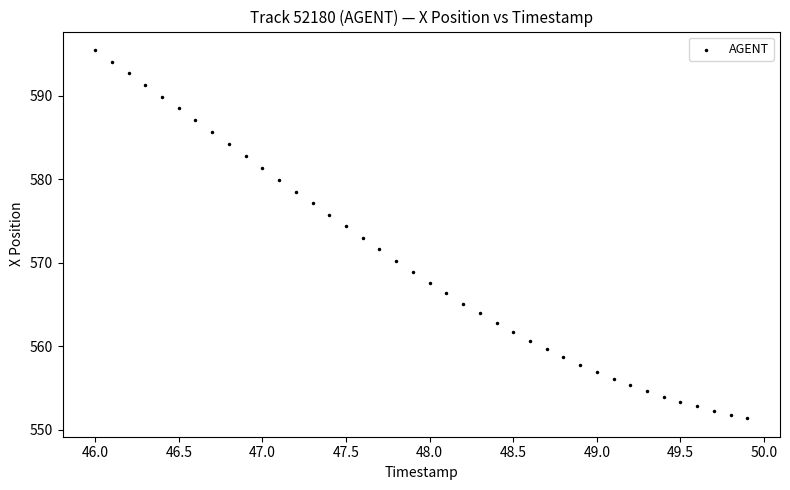

What is the range of Y values (max minus min)?

44.1